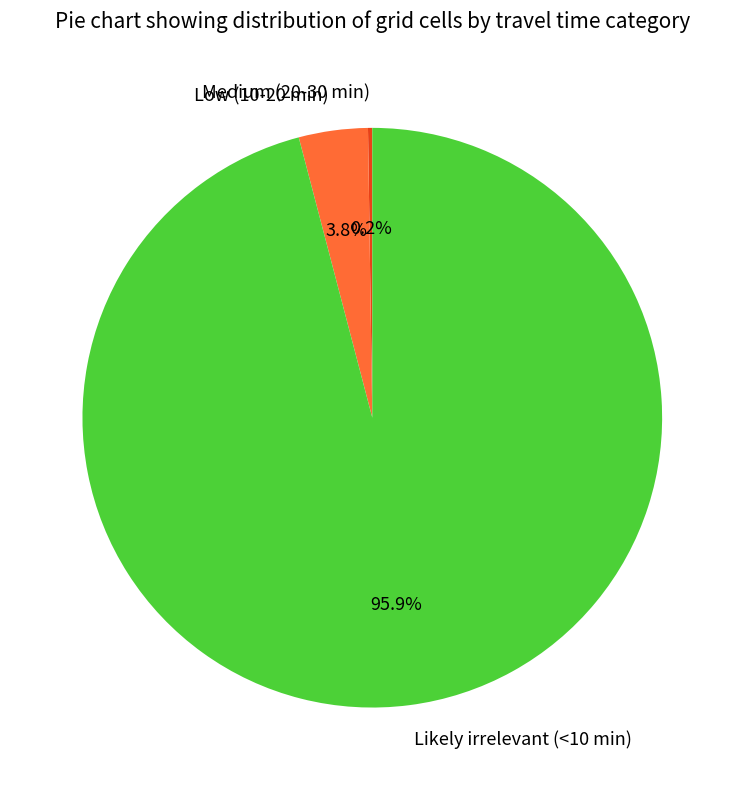

Which category has the biggest portion of the pie?

Likely irrelevant (<10 min)